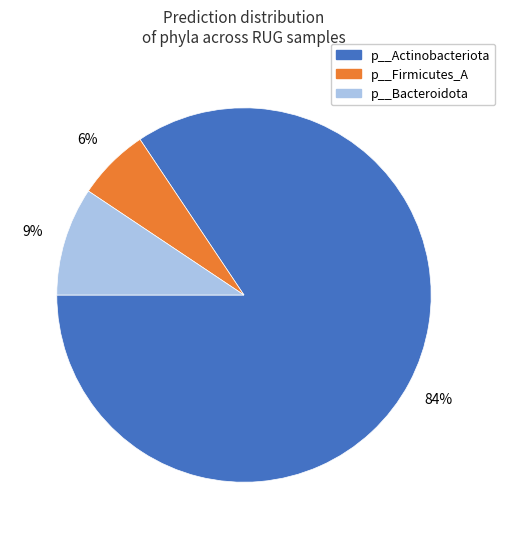

Count the number of slices in the pie.

3